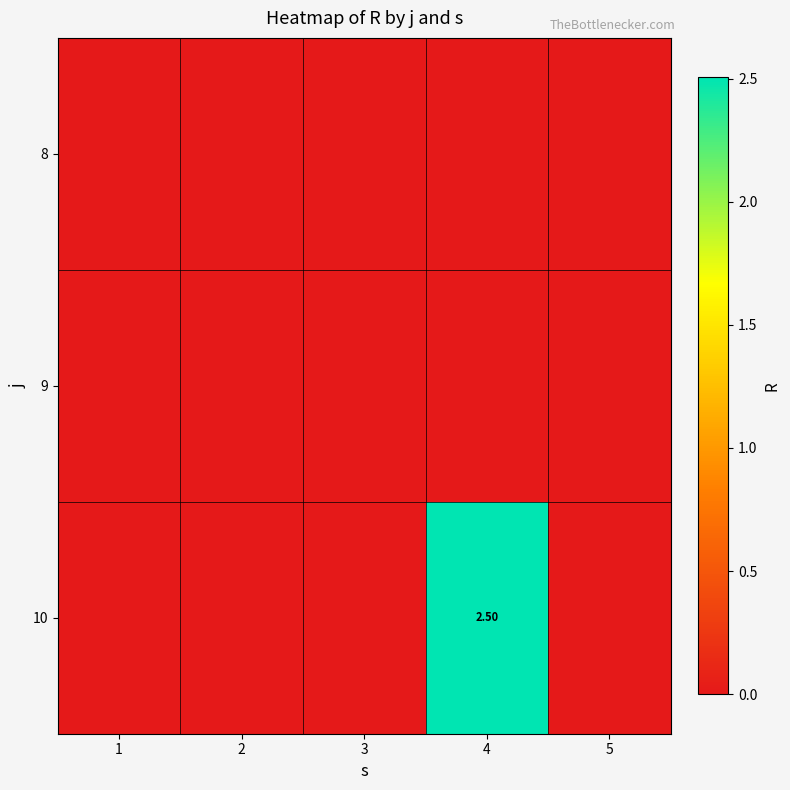

Which series has the largest total across all categories?

10